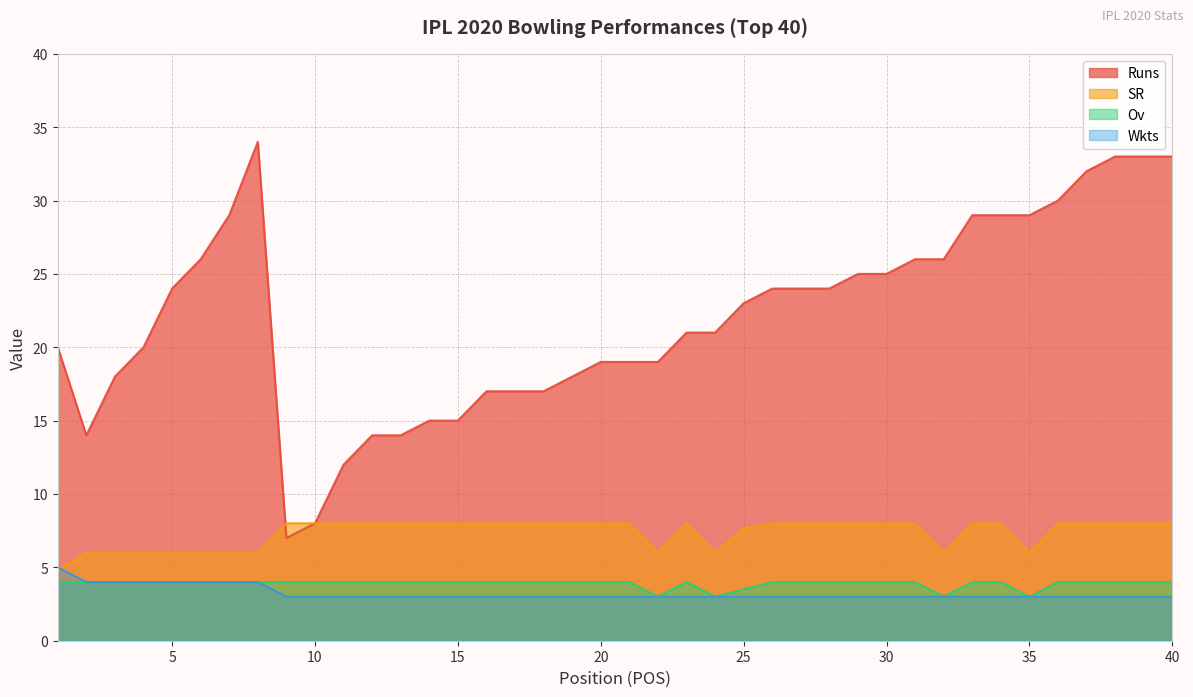

Is the value of Wkts at 4 greater than the value of Ov at 15?

No